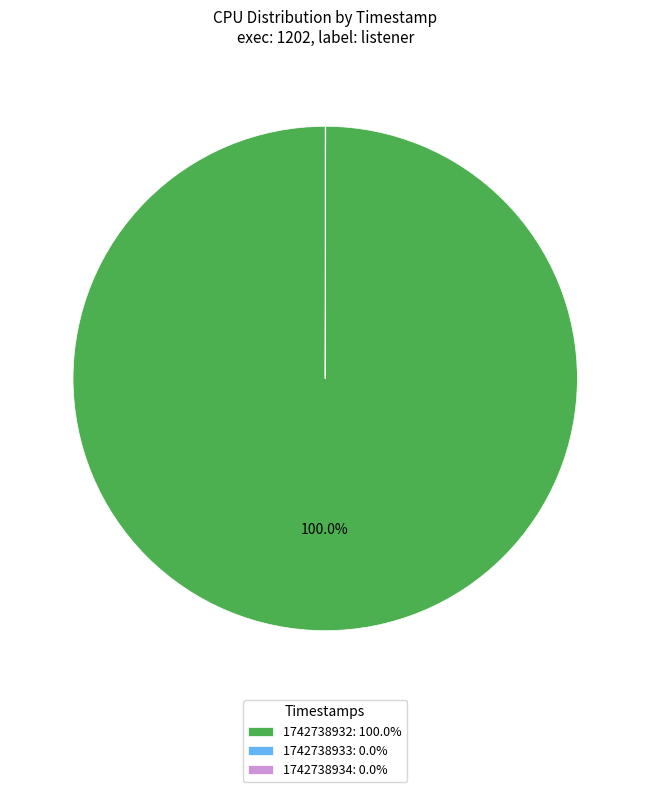

Does 1742738932: 100.0% represent more than half of the total?

Yes